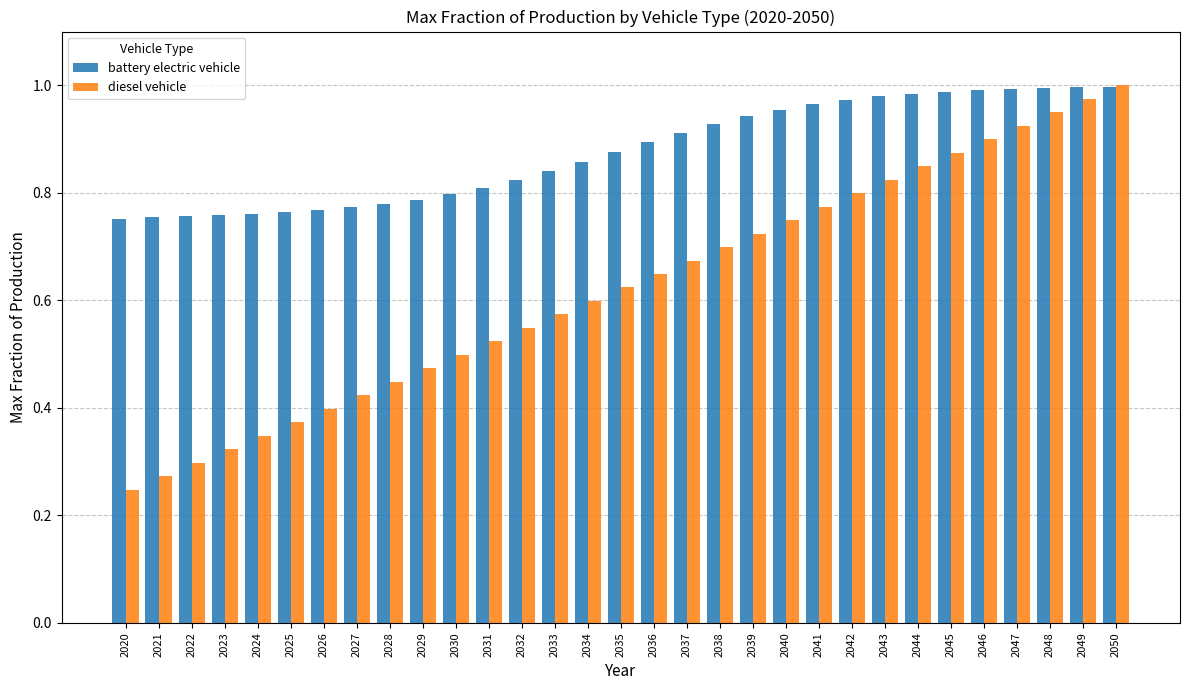

What is the sum of all diesel vehicle values?

19.3